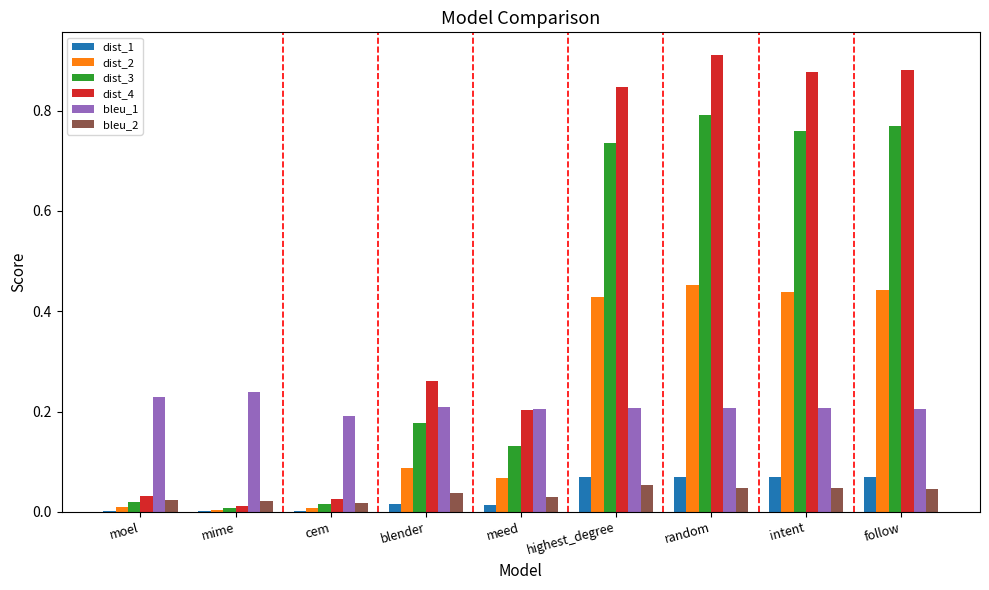

The bleu_2 series shows 0.0 at follow. True or false?

True